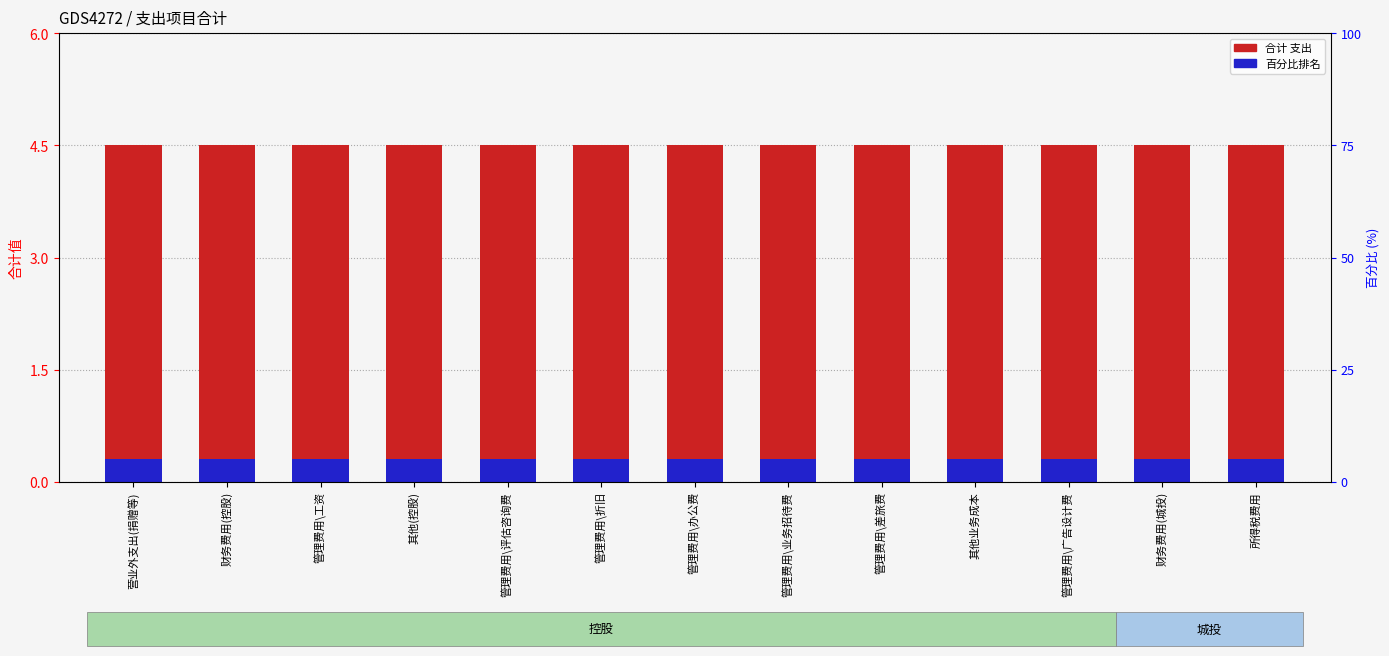

Which category has the highest value in the 合计(支出) series?

营业外支出(捐赠等)